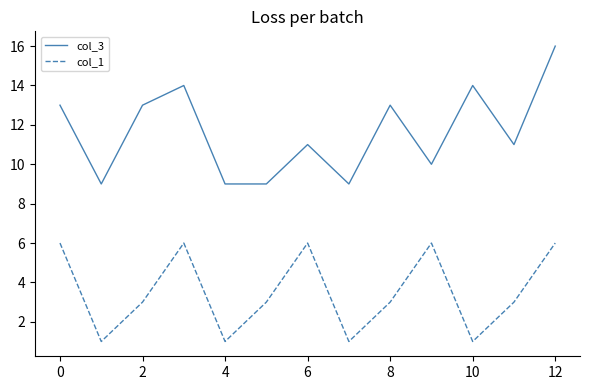

Reading left to right, list all the values displayed in this chart.

col_3: 13	9	13	14	9	9	11	9	13	10	14	11	16
col_1: 6	1	3	6	1	3	6	1	3	6	1	3	6